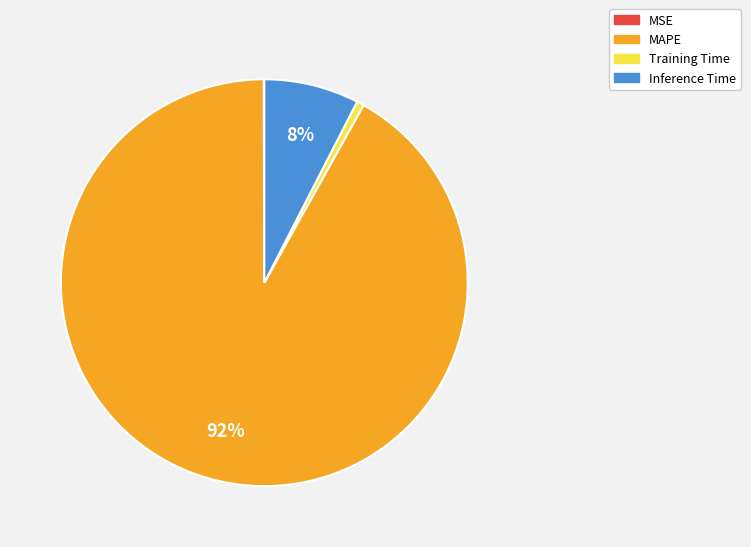

What is the majority slice?

MAPE